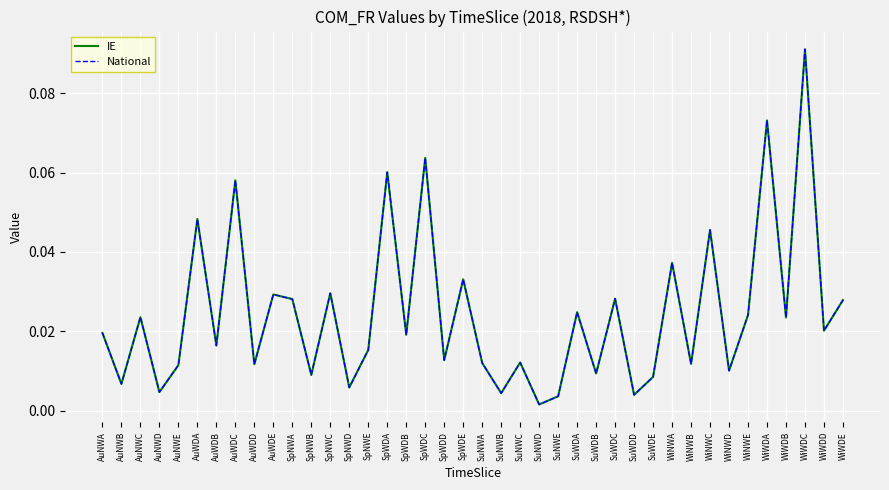

What is the label of the 10th point from the left?

AuWDE